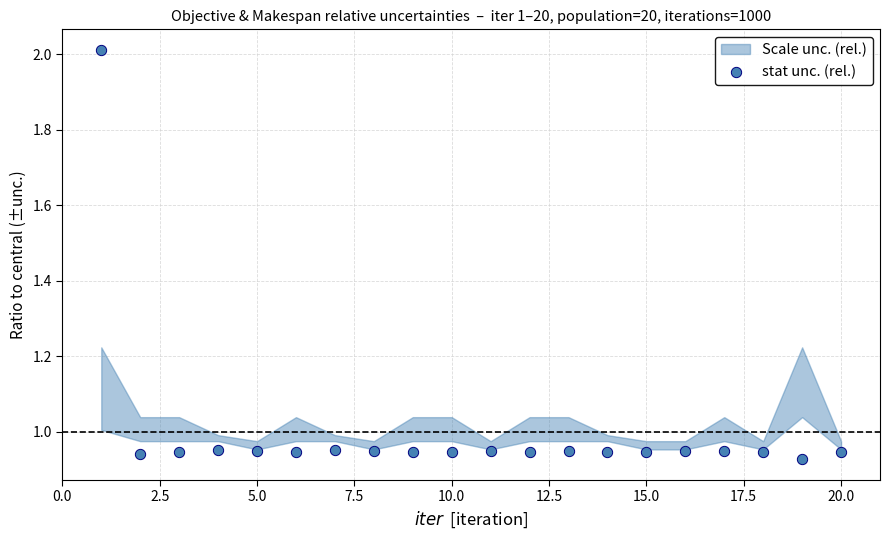

What is the range of Y values (max minus min)?

1.1